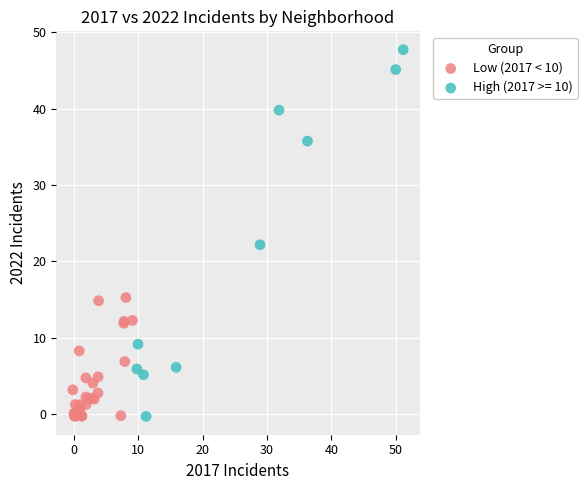

Which series reaches the maximum Y coordinate?

High (2017 >= 10)